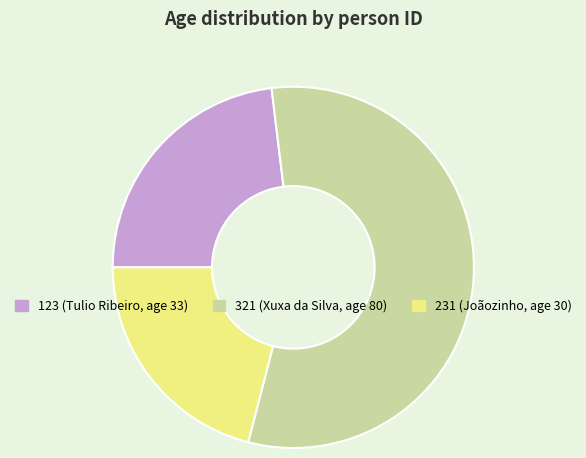

What is the ratio of the value at 231 to the value at 321?

0.4